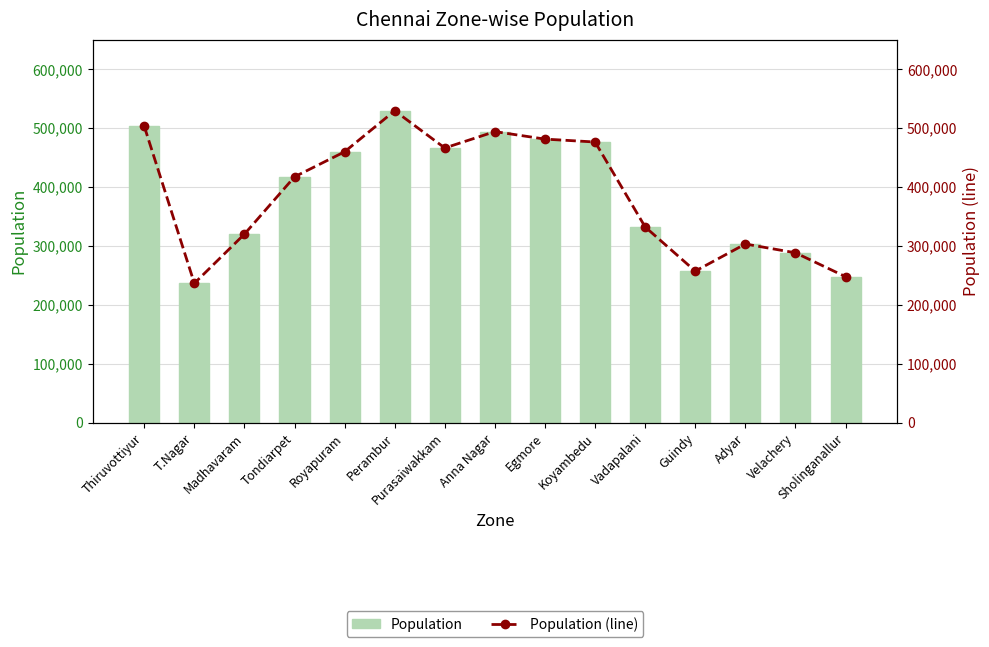

Rank the series at Anna Nagar from highest to lowest value.

Population, Population (line)